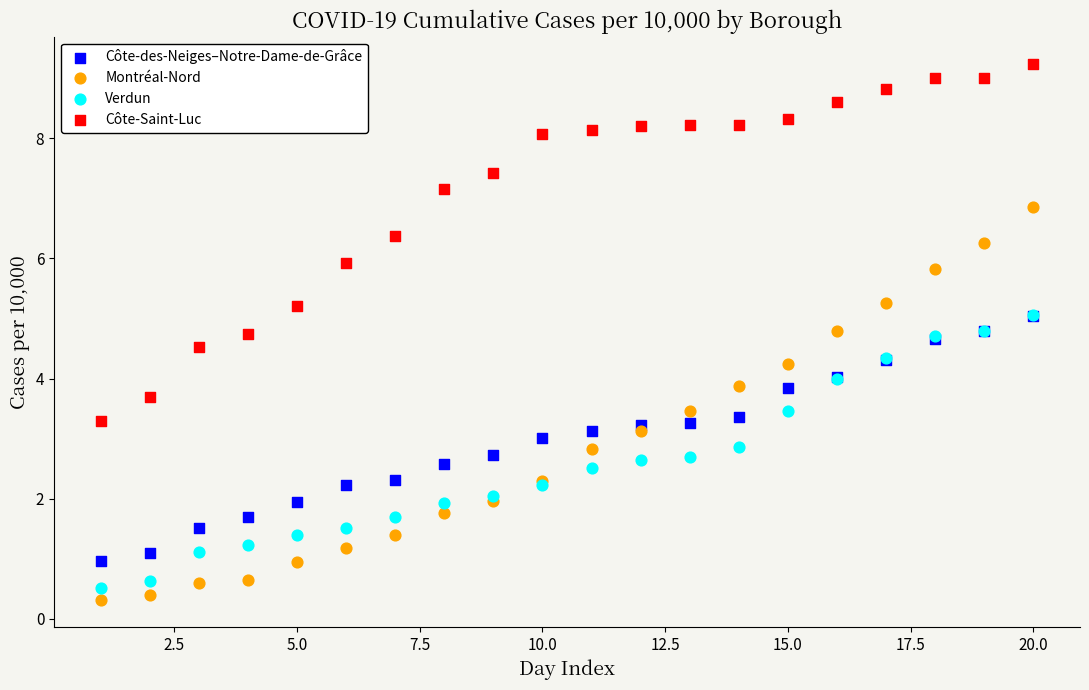

Which series contains the lowest Y value?

Montréal-Nord